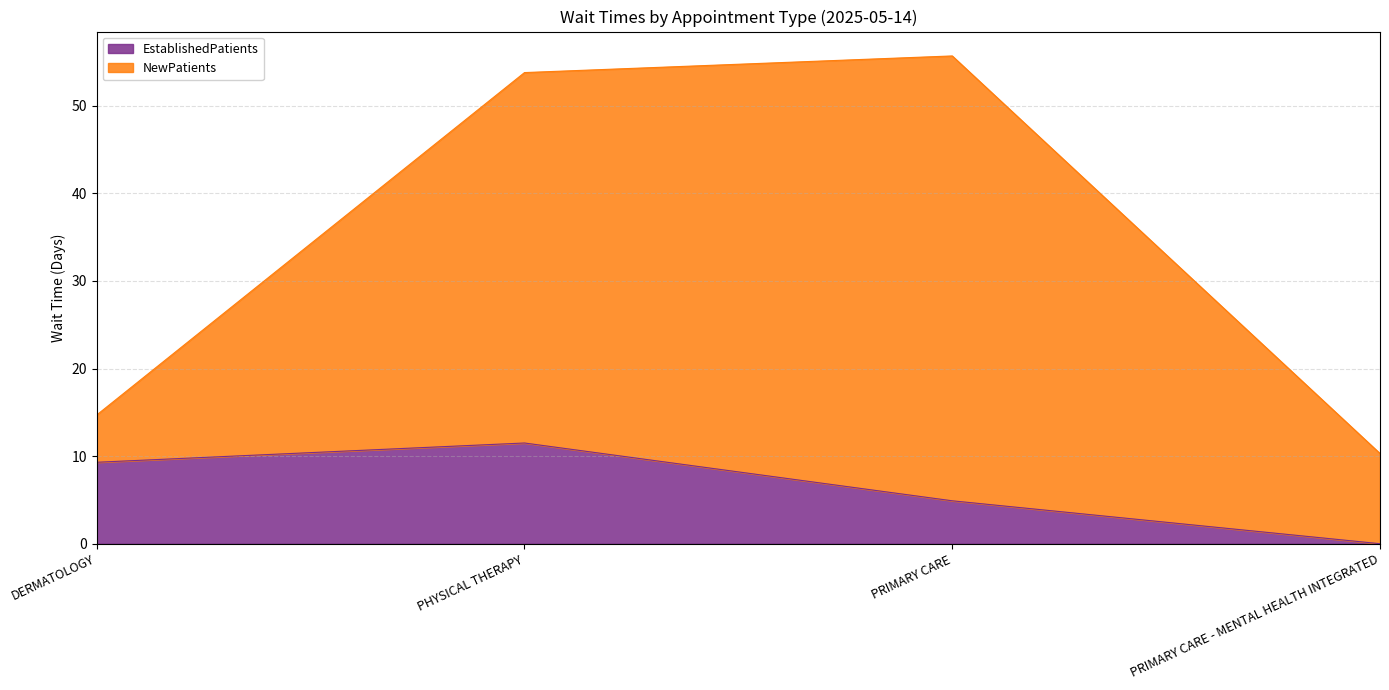

Where is the data nearest to the value 5?

PRIMARY CARE